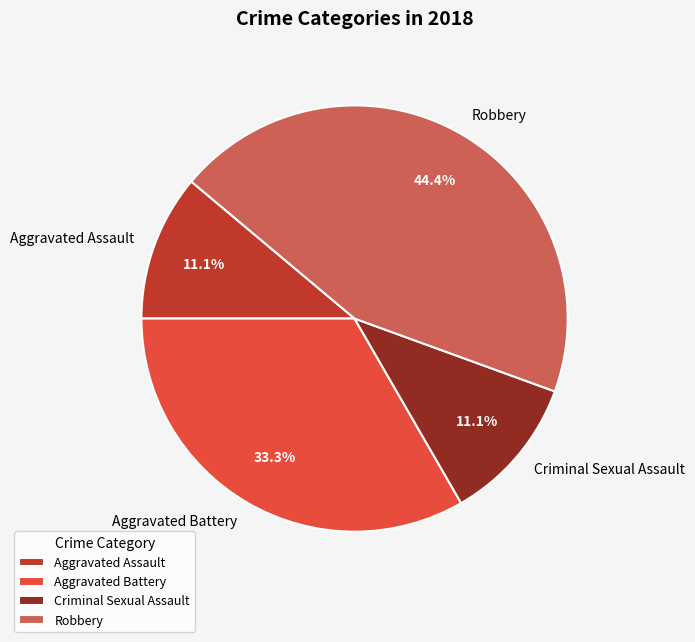

Is it true that Aggravated Battery is 33% of the pie?

True